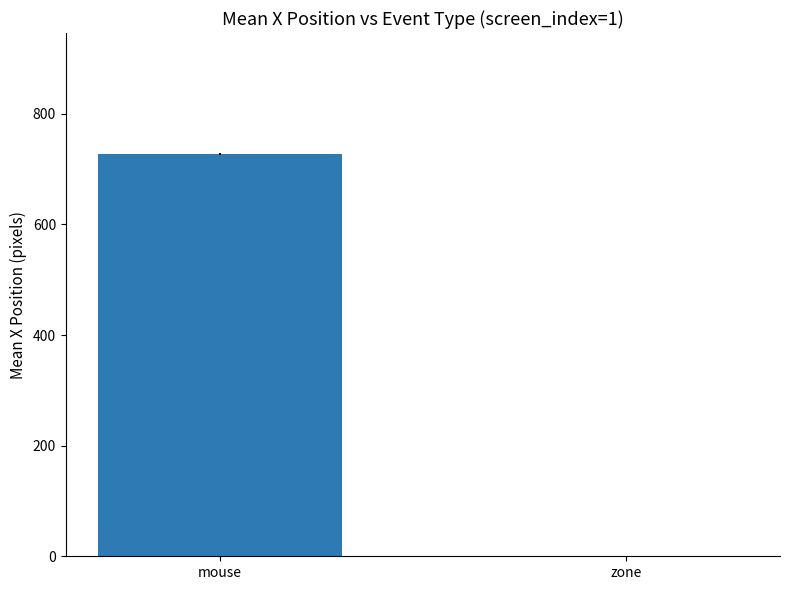

What is the difference between the values at zone and mouse?

727.6